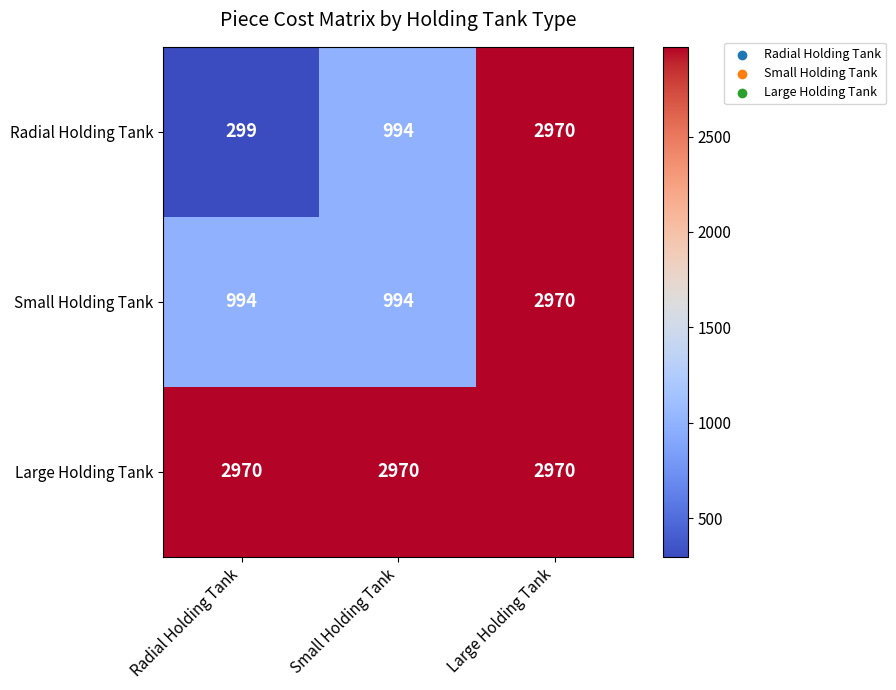

Reading left to right, what are all the values shown in this chart?

Radial Holding Tank: 299	994	2970
Small Holding Tank: 994	994	2970
Large Holding Tank: 2970	2970	2970